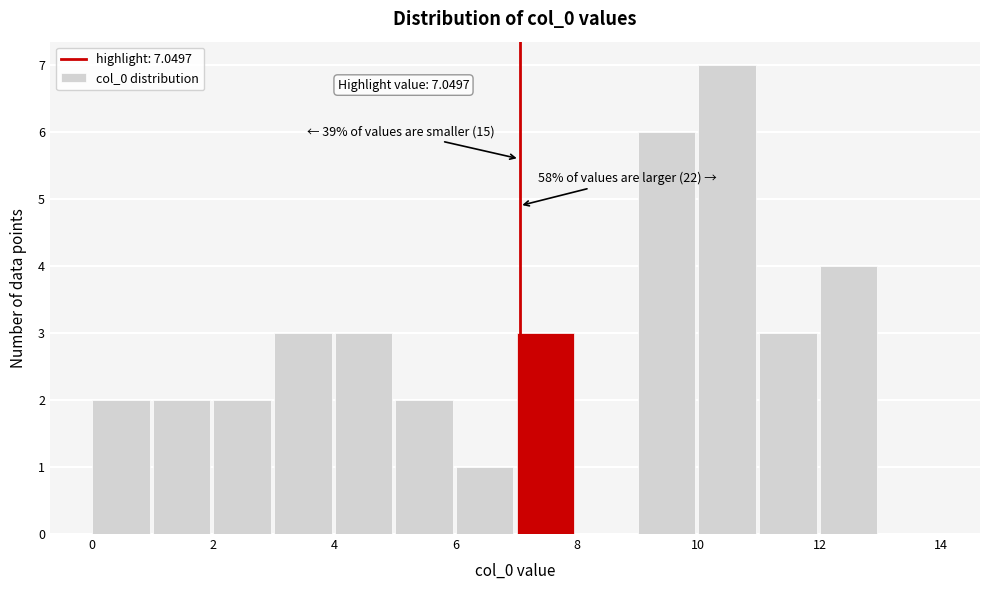

Which range on the x-axis has the tallest bar?

10 to 11